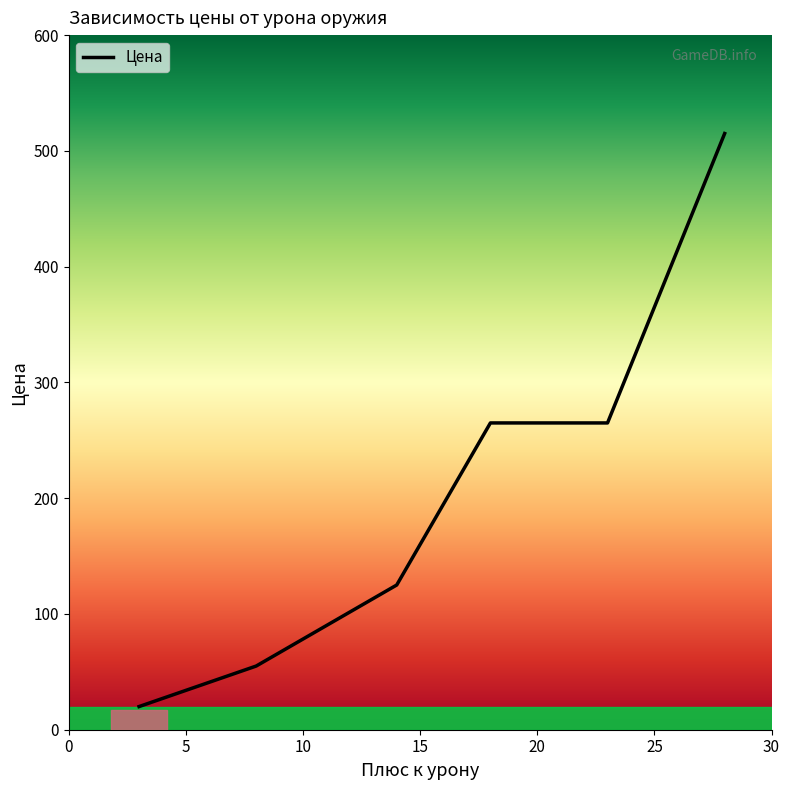

What is the smallest value displayed?

20